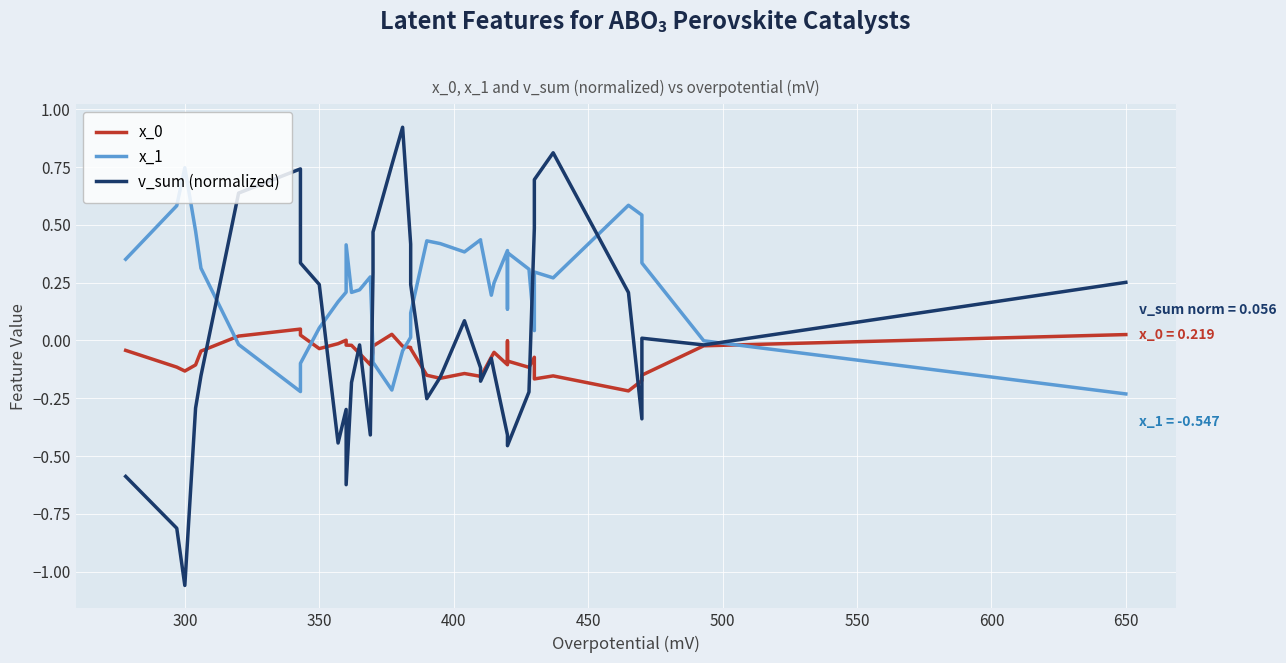

Does the chart display data point markers on the line(s)?

No